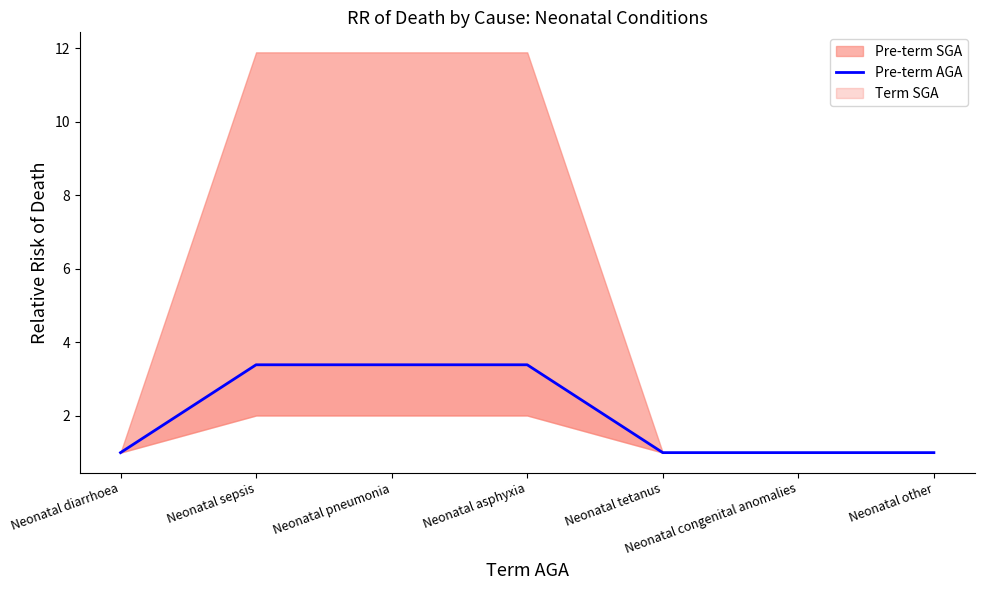

Reading left to right, extract all data points from this chart.

1.0	3.4	3.4	3.4	1.0	1.0	1.0